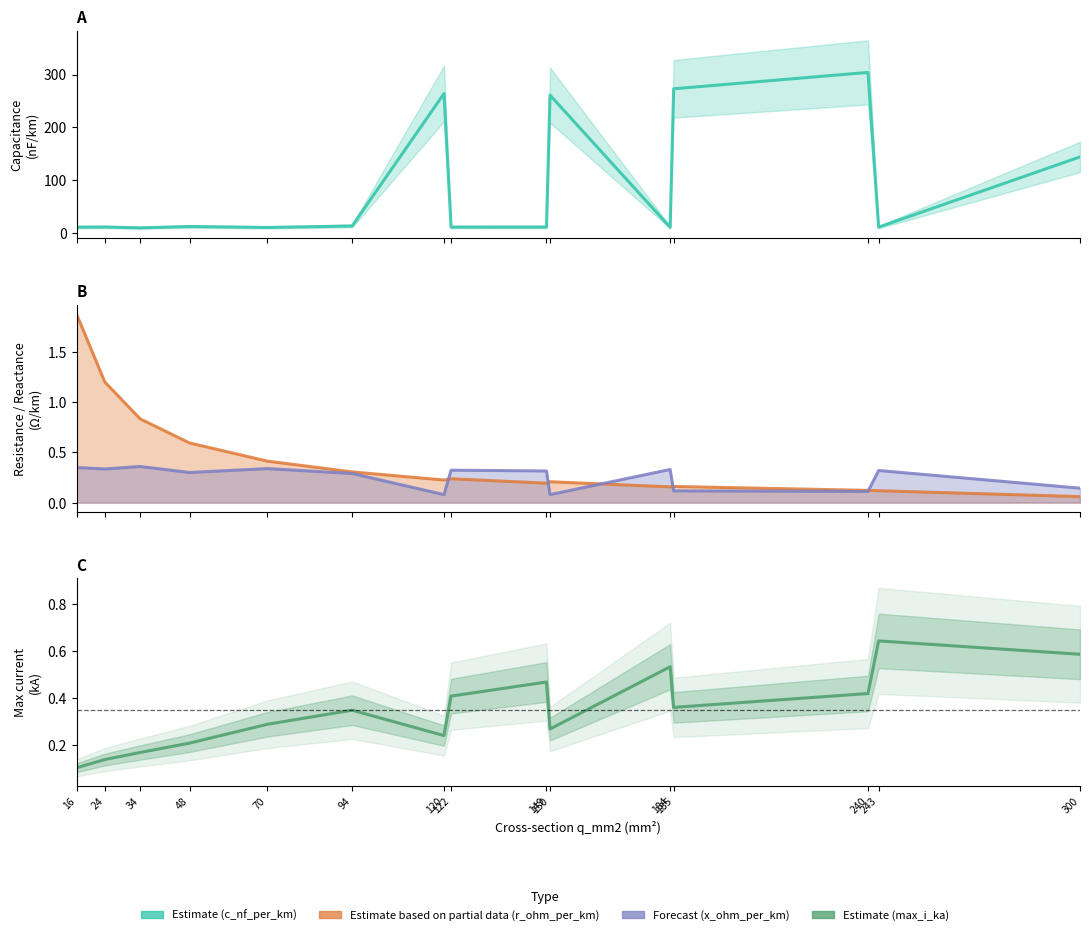

Which has a higher value, 24 or 122?

24